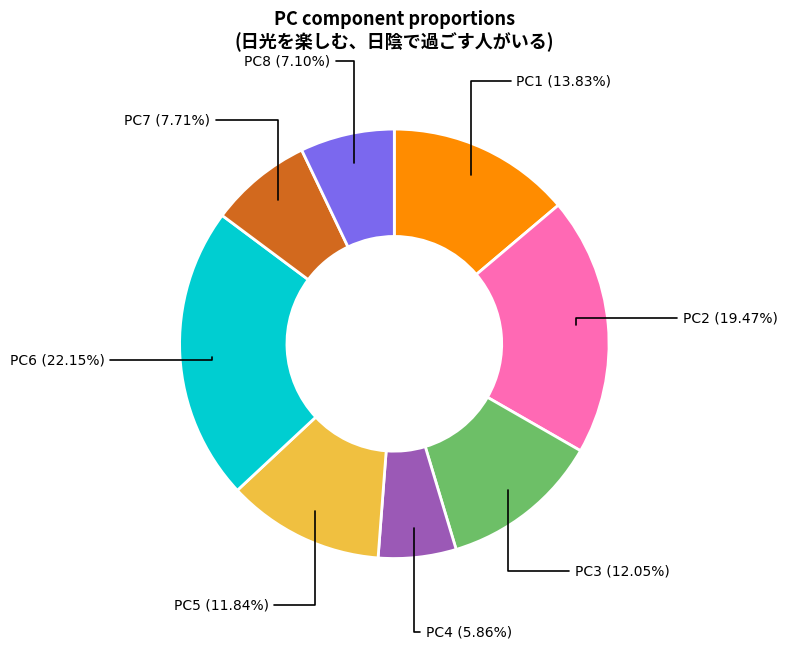

Is there any slice that represents more than half of the pie?

No